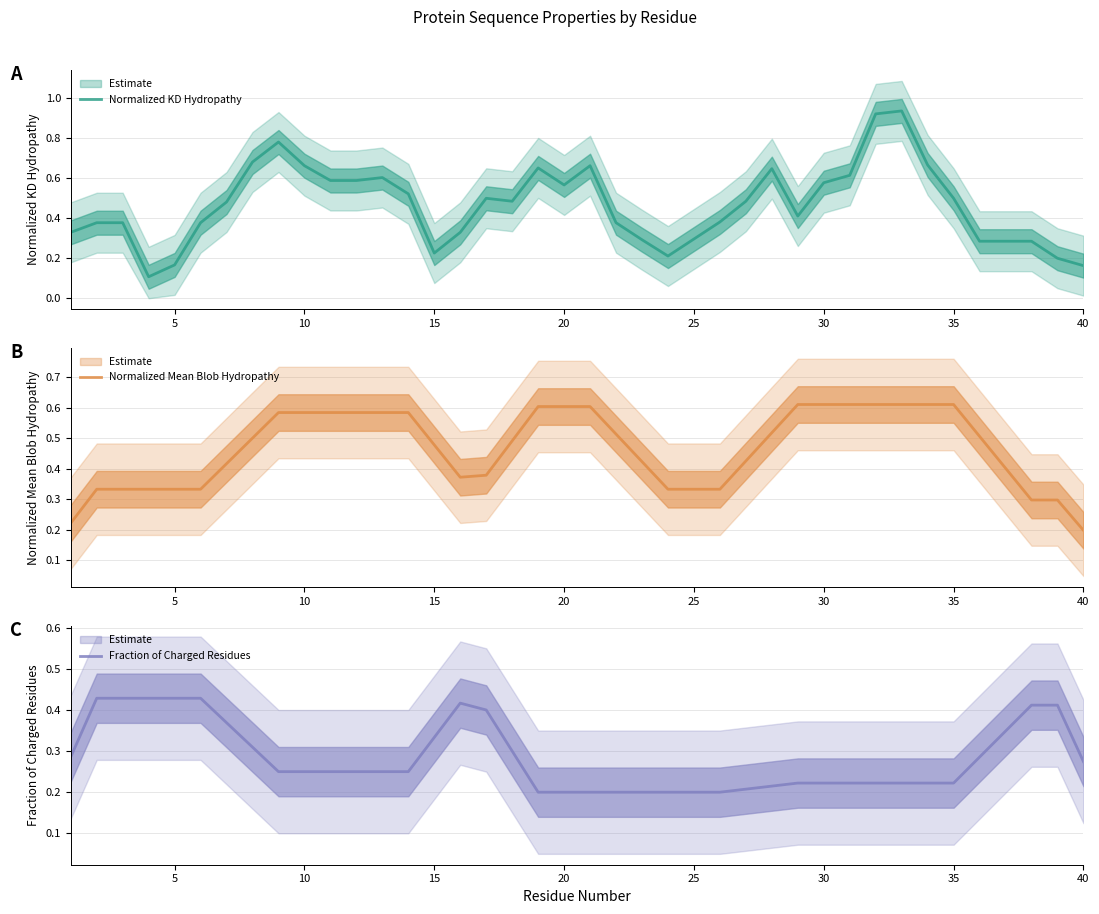

Between 10 and 25, which is larger?

10